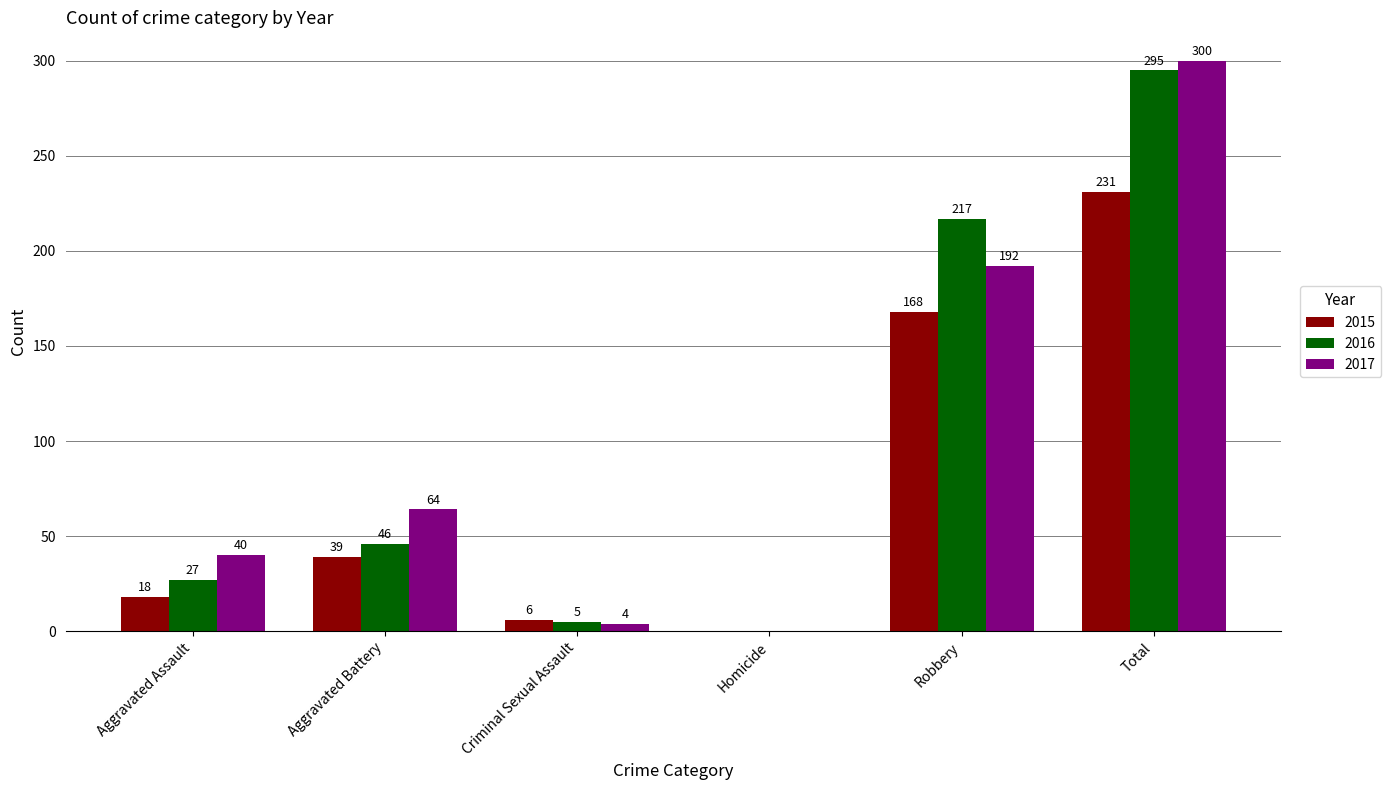

The 2015 series shows 231 at Total. True or false?

True